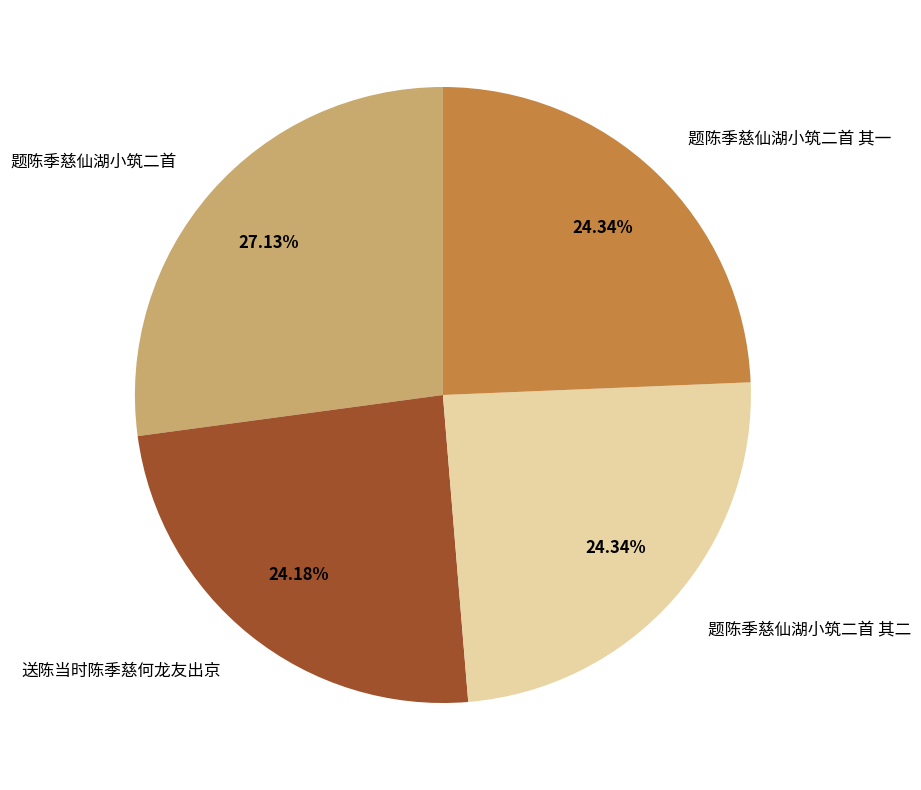

To the nearest percent, what is the combined percentage of 题陈季慈仙湖小筑二首 and 题陈季慈仙湖小筑二首 其二?

51%